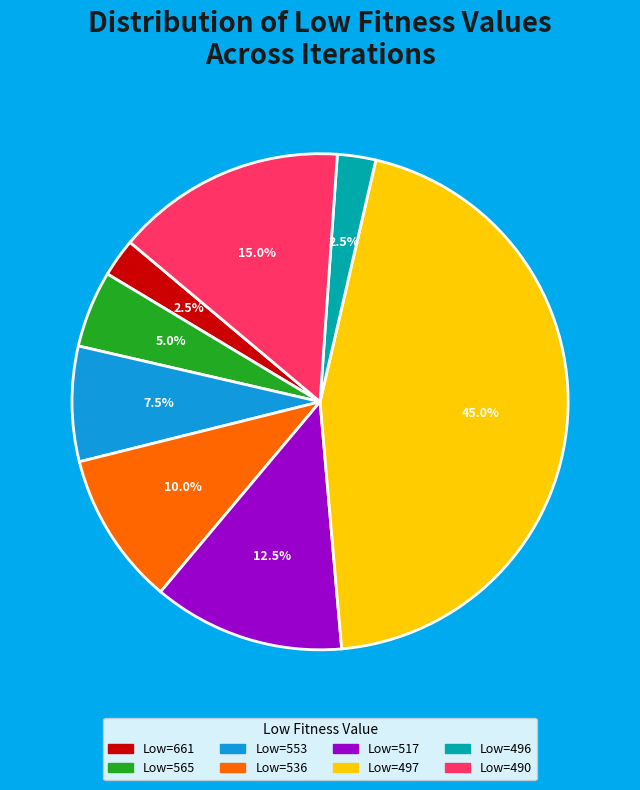

Is there a majority slice in this chart?

No